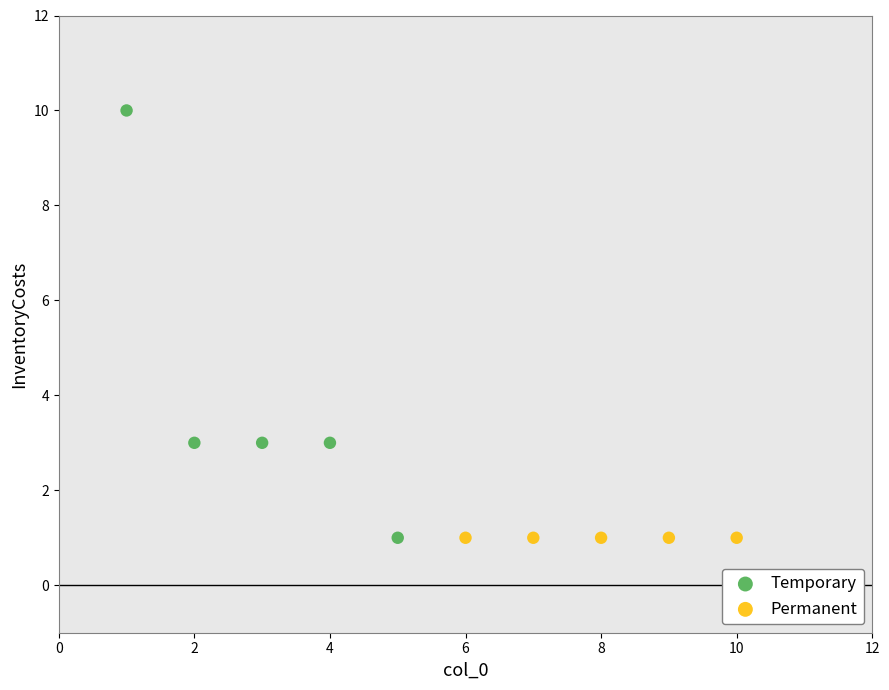

What are all the series names shown in the legend?

Temporary, Permanent